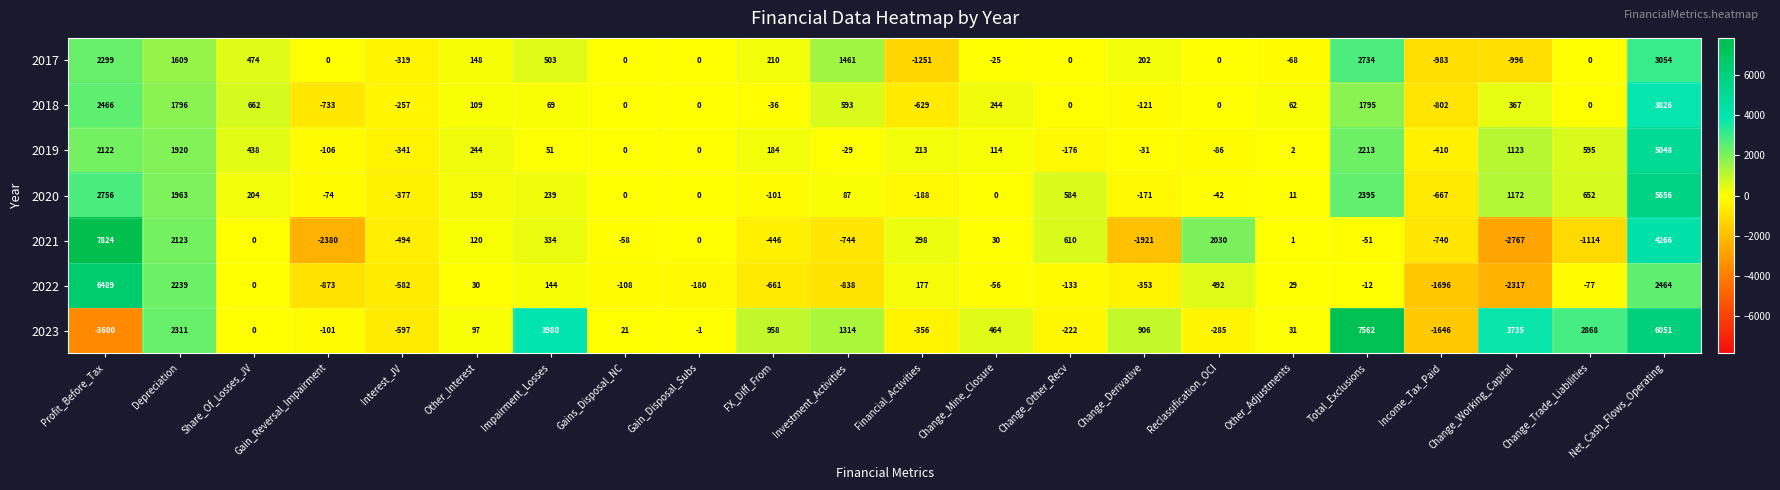

List the labels in order of 2023 value, smallest first.

Profit_Before_Tax, Income_Tax_Paid, Interest_JV, Financial_Activities, Reclassification_OCI, Change_Other_Recv, Gain_Reversal_Impairment, Gain_Disposal_Subs, Share_Of_Losses_JV, Gains_Disposal_NC, Other_Adjustments, Other_Interest, Change_Mine_Closure, Change_Derivative, FX_Diff_From, Investment_Activities, Depreciation, Change_Trade_Liabilities, Change_Working_Capital, Impairment_Losses, Net_Cash_Flows_Operating, Total_Exclusions